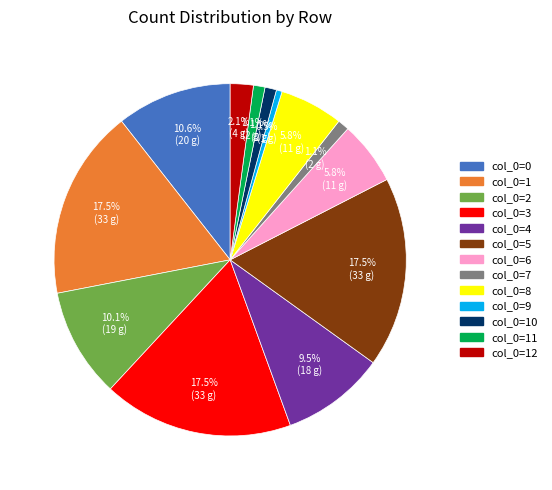

Is there a majority slice in this chart?

No